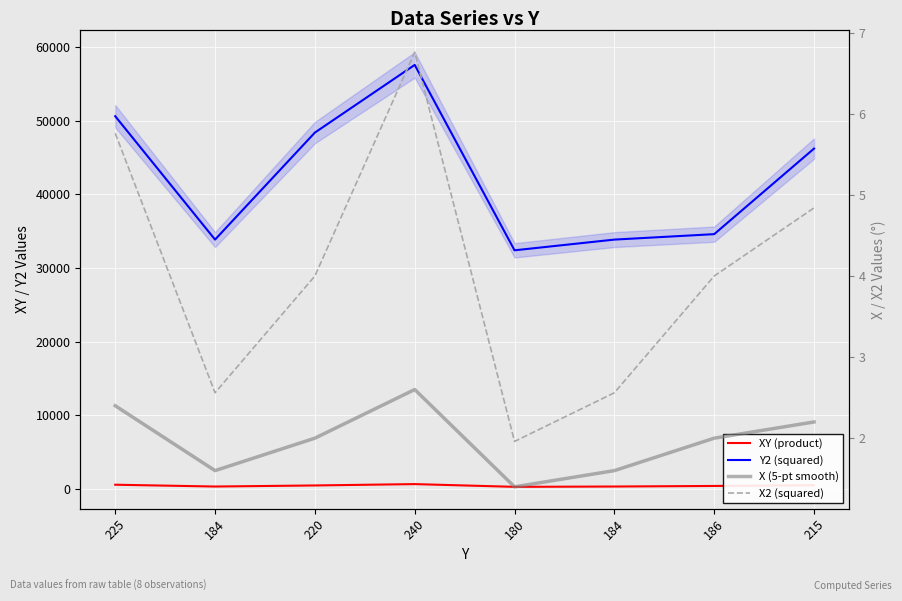

True or false: X (5-pt smooth) and X2 (squared) intersect in this chart.

False